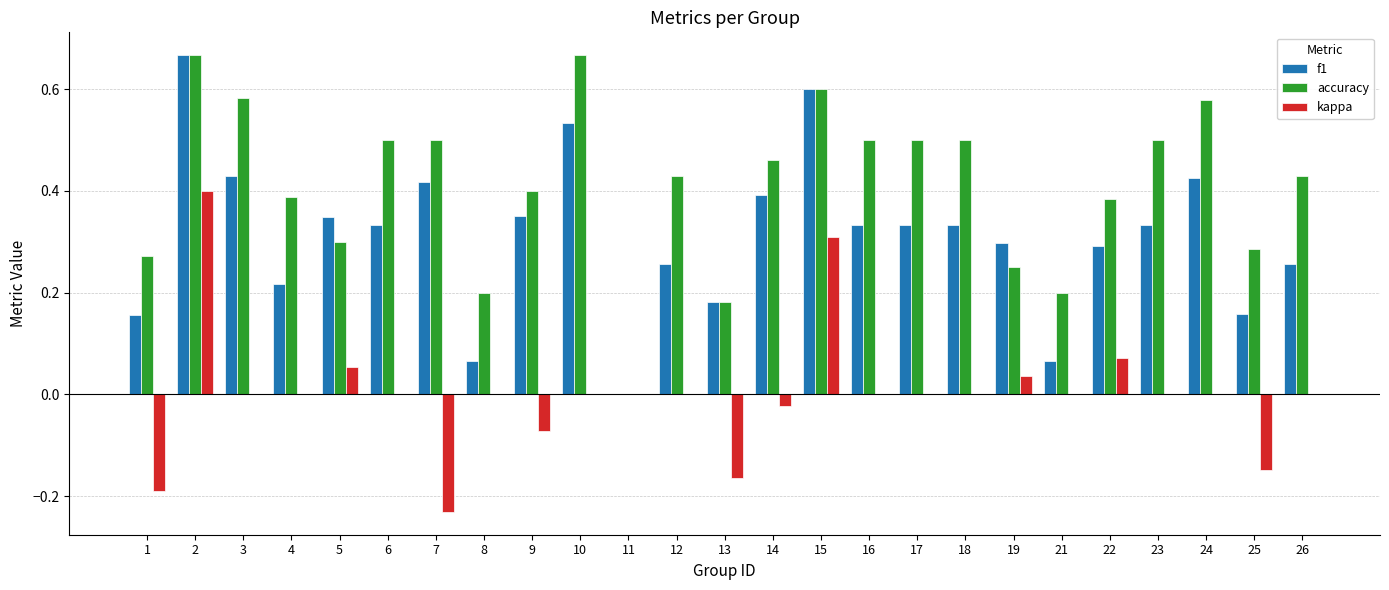

How many values in f1 are above zero?

24